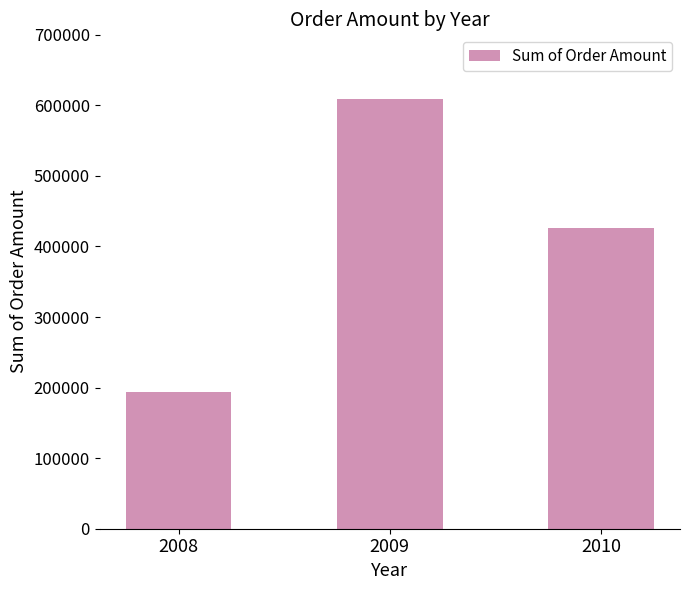

Reading right to left, transcribe all the data shown in this chart.

2010=425820.1	2009=609190.8	2008=193316.5